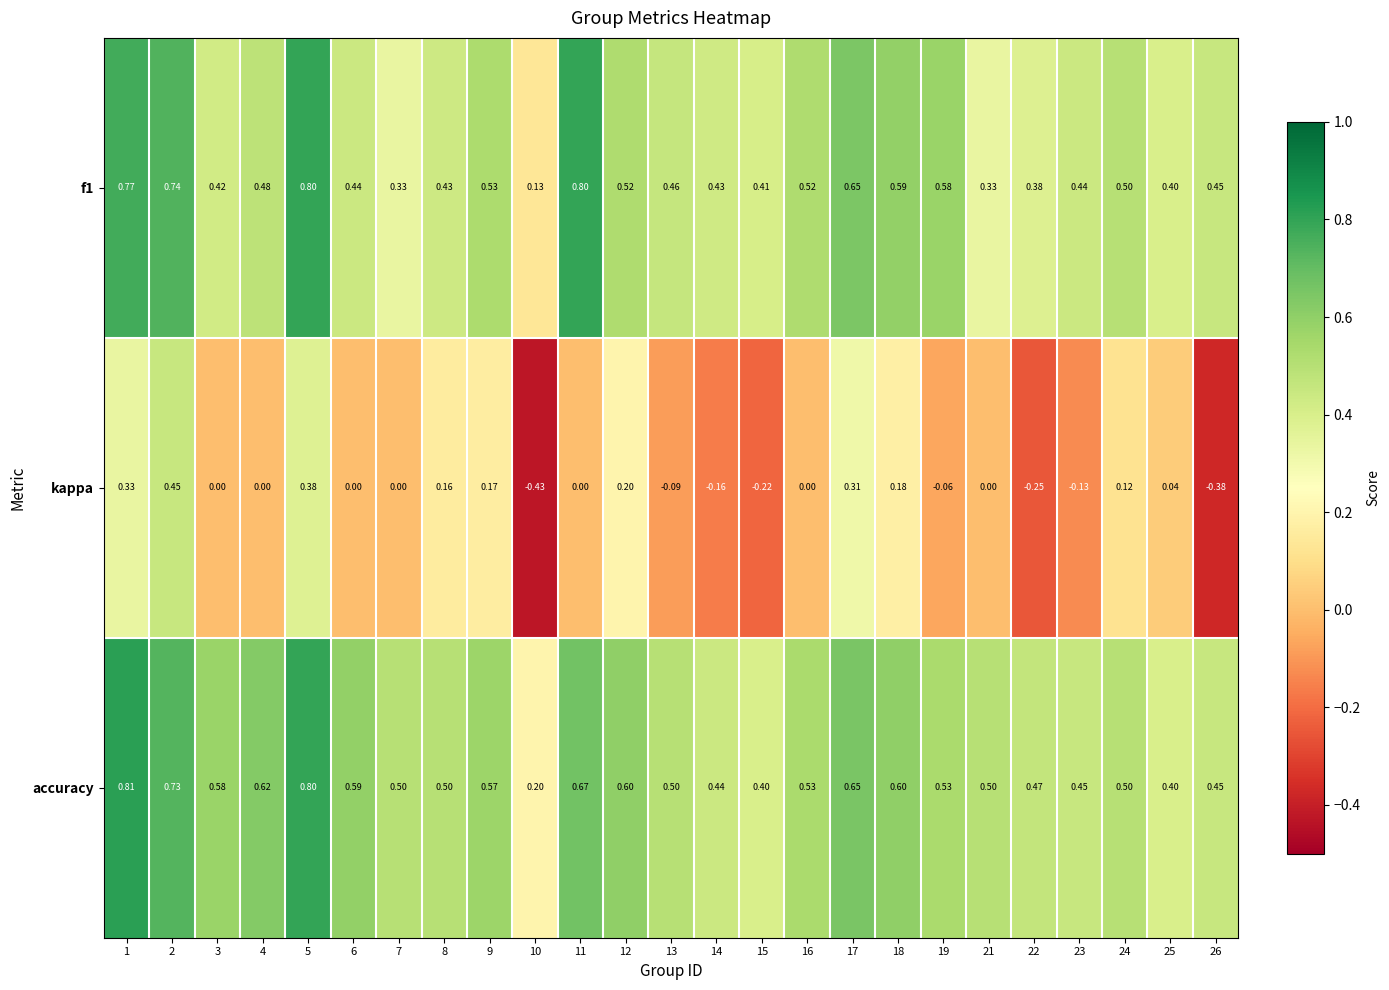

Is the value of accuracy at 13 greater than the value of kappa at 22?

Yes